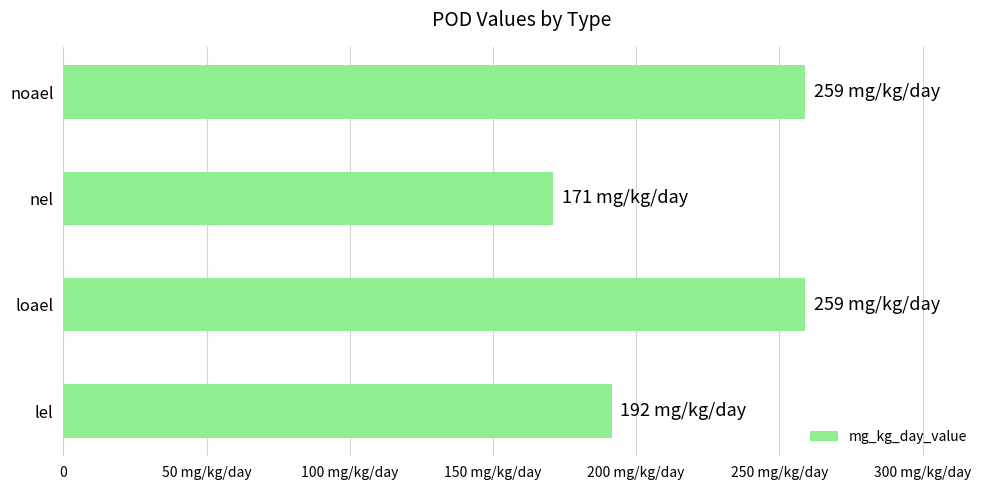

Which label corresponds to the smallest value in the chart?

nel